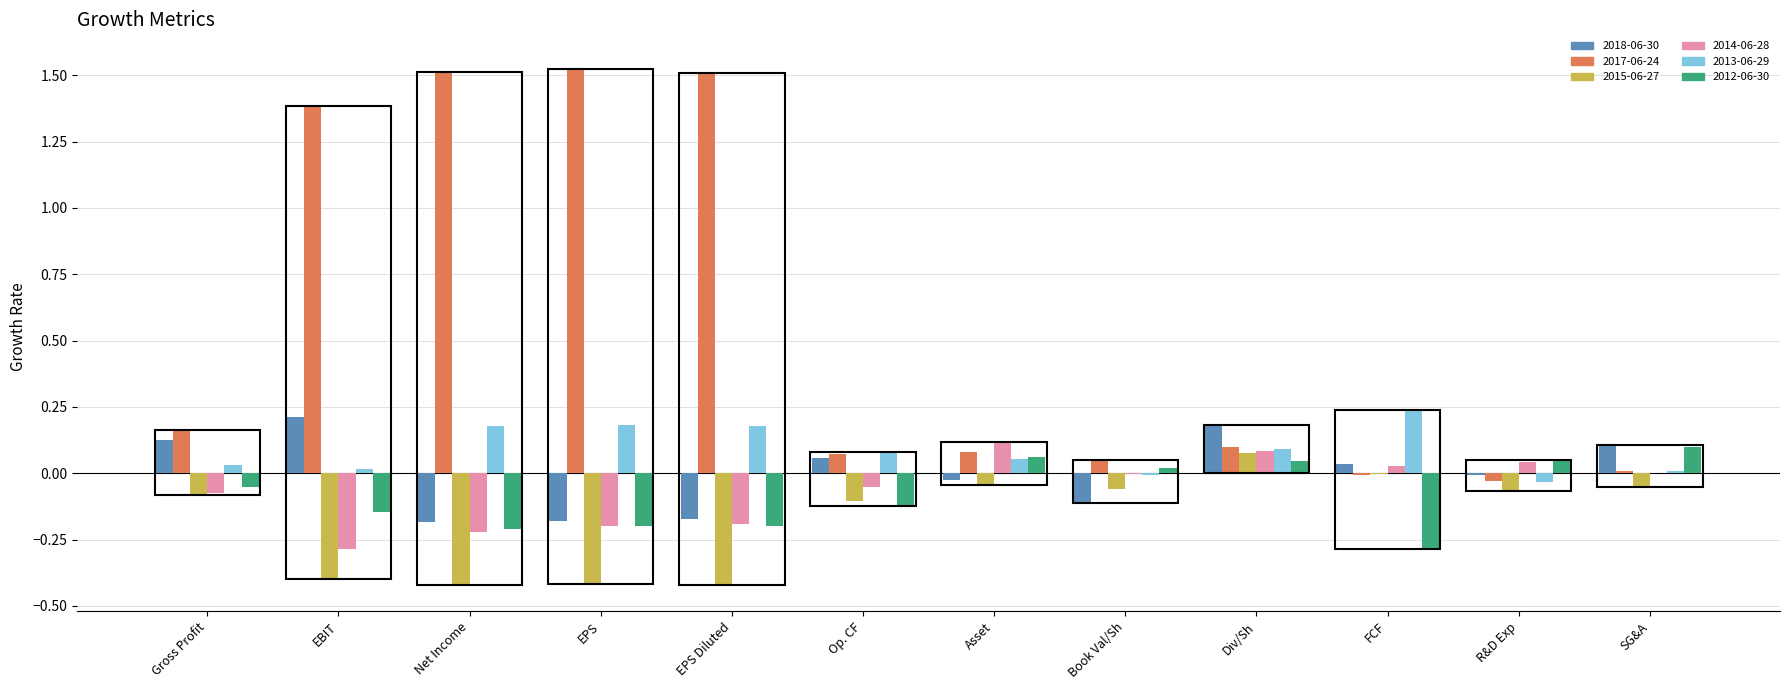

What is the total value across all series at EPS?

0.7